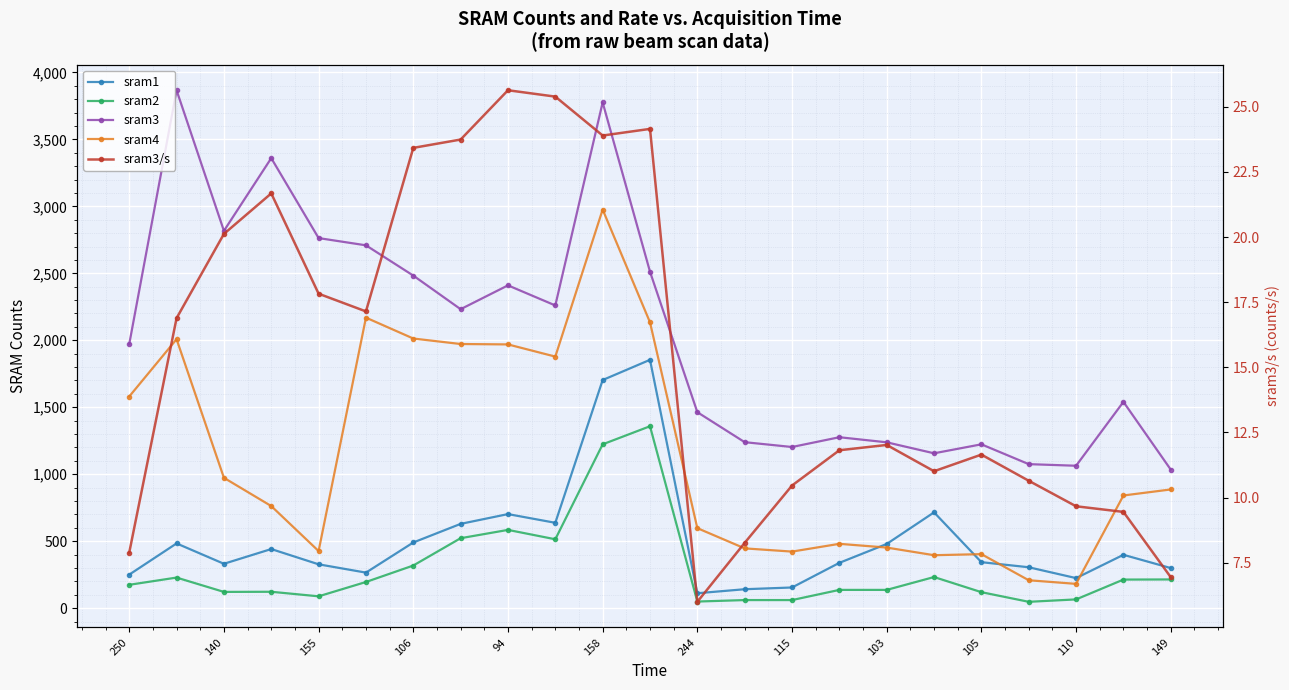

At which label does sram3 first exceed 1971?

140